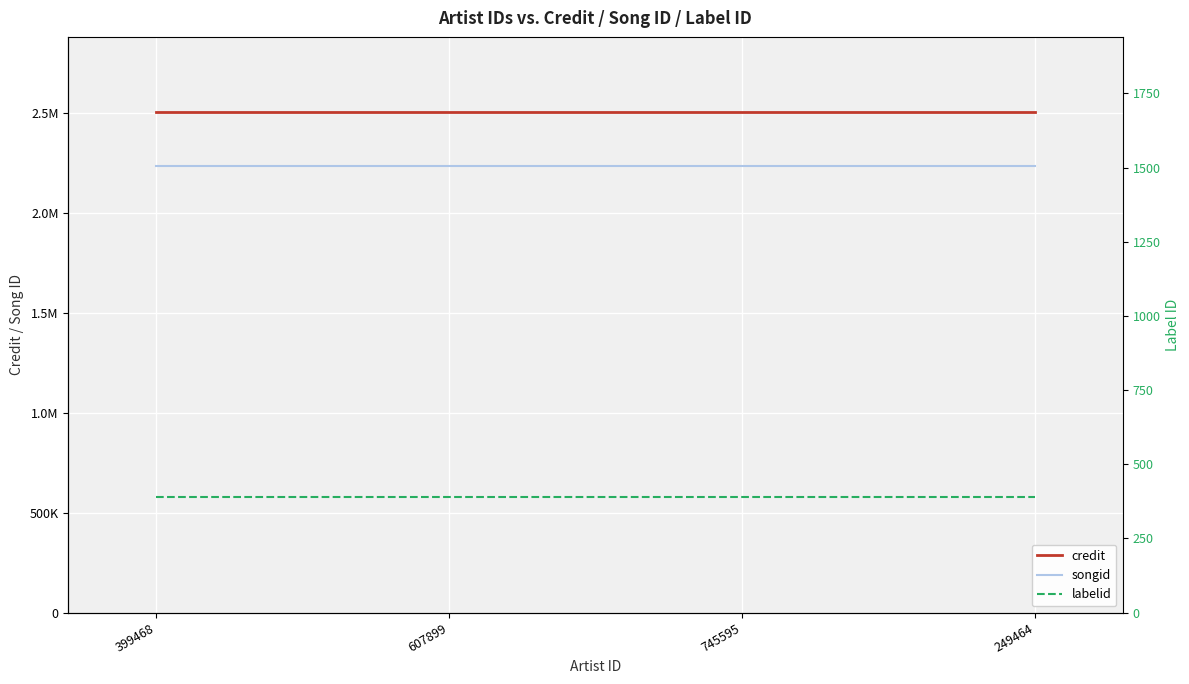

Reading left to right, transcribe all the data shown in this chart.

credit: 2505954	2505954	2505954	2505954
songid: 2234173	2234173	2234173	2234173
labelid: 388	388	388	388